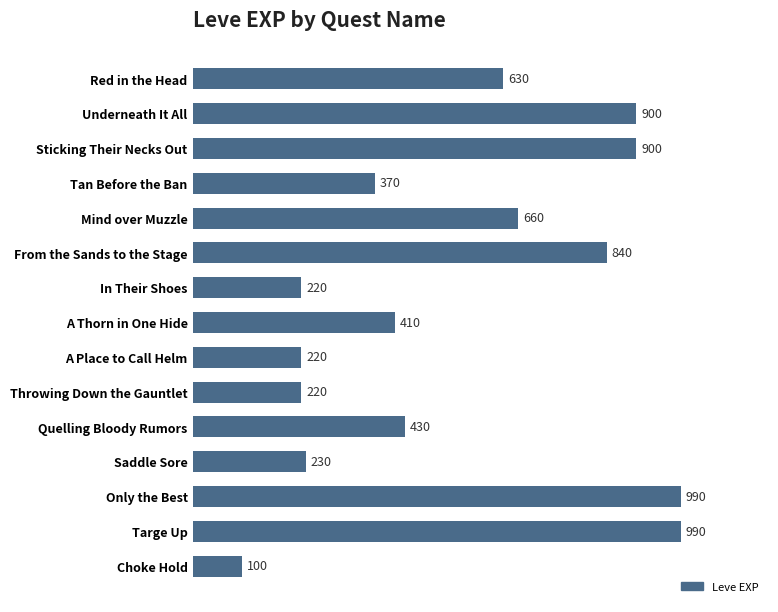

Between Tan Before the Ban and Only the Best, which is larger?

Only the Best